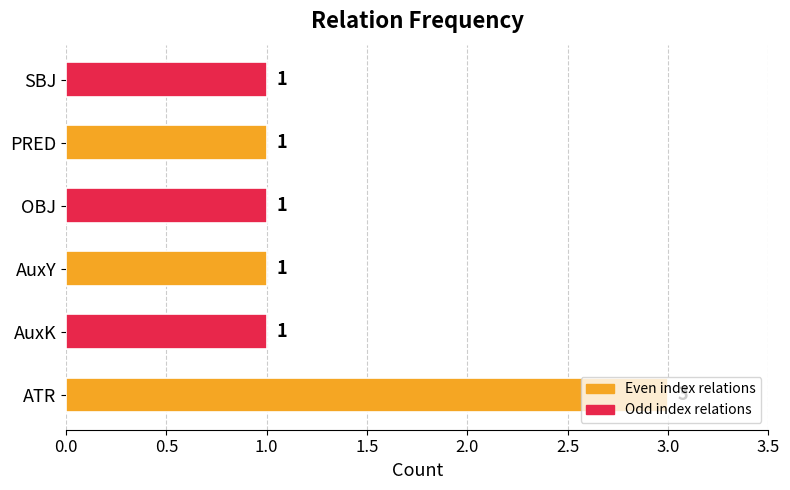

What is the sum of the values at PRED and ATR?

4